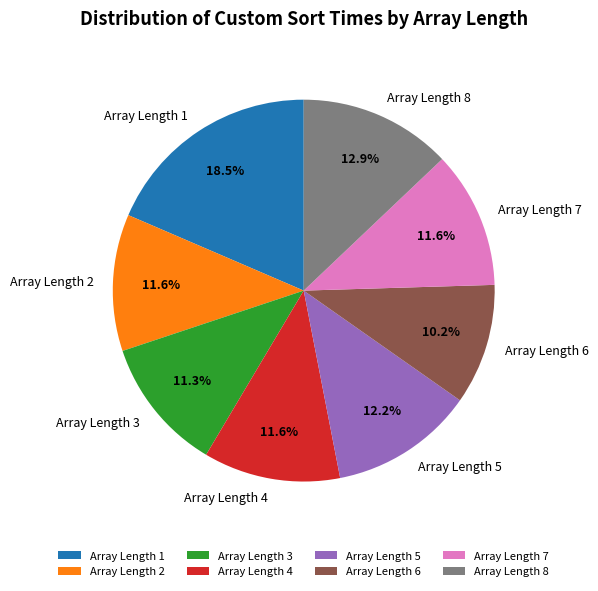

Count the number of slices in the pie.

8